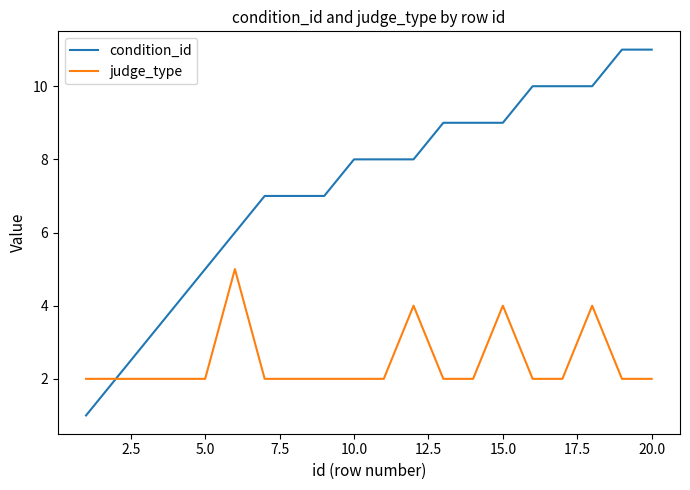

Which series has the largest total across all categories?

condition_id